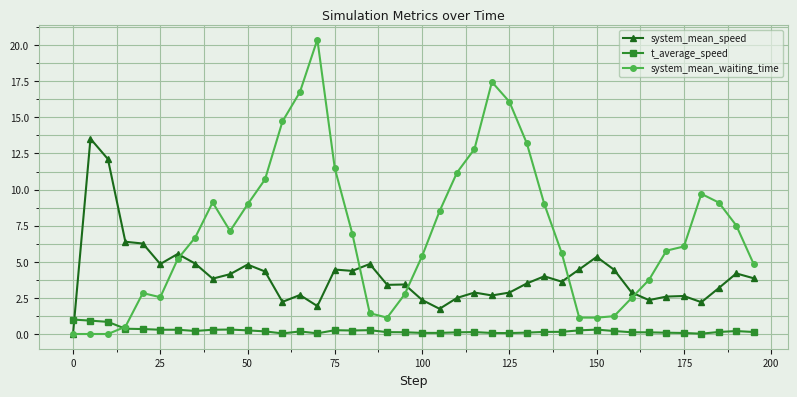

Which series has the largest total across all categories?

system_mean_waiting_time